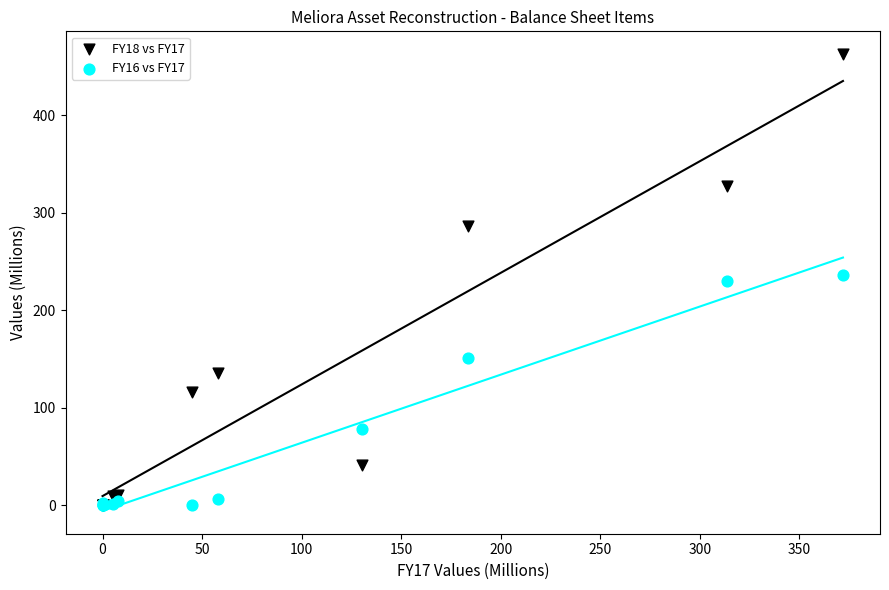

Which series reaches the maximum Y coordinate?

FY18 vs FY17